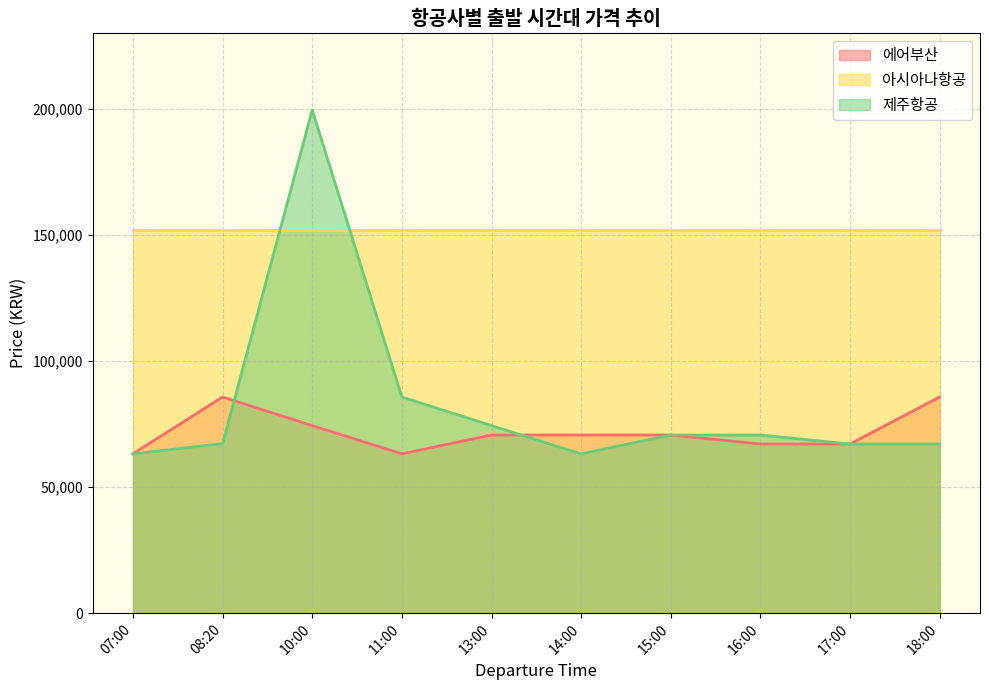

At which label does 제주항공 reach its peak?

10:00